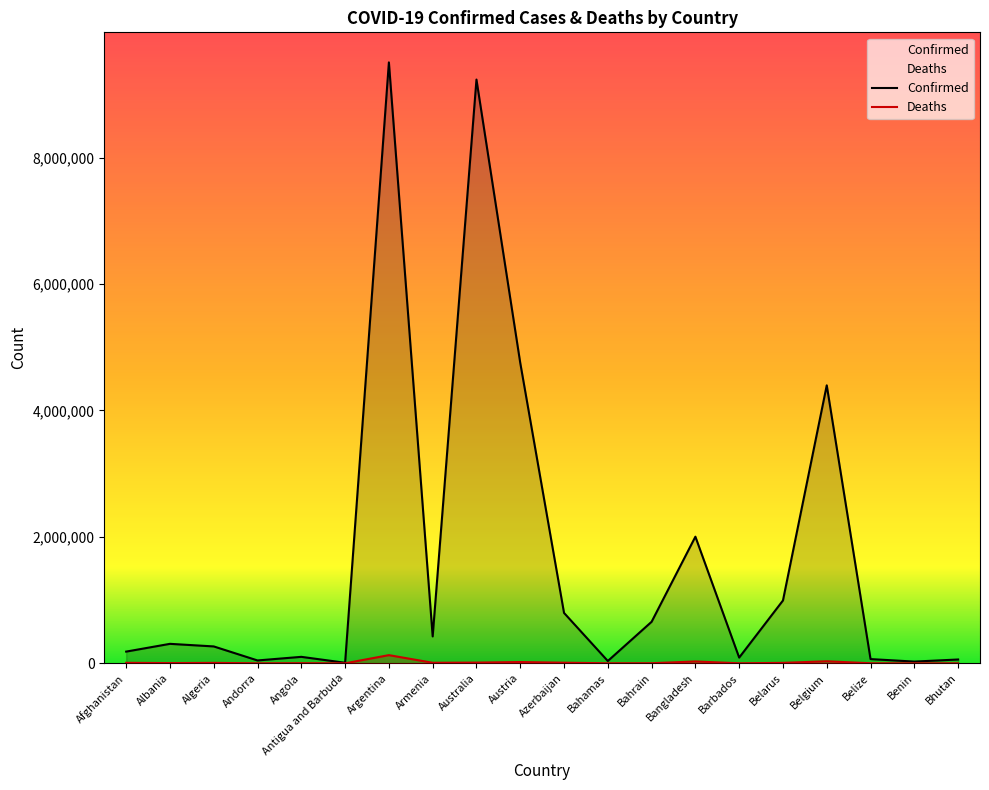

Which category has the highest value in the Confirmed series?

Argentina